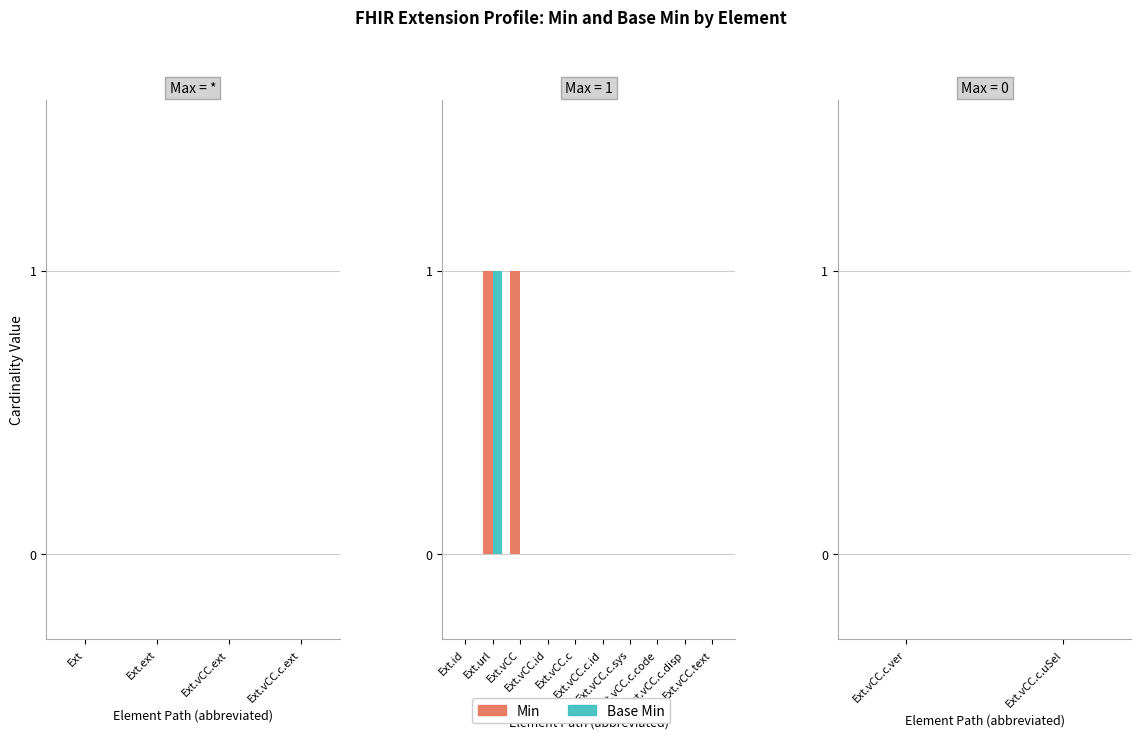

What is the sum of all Base Min values?

1